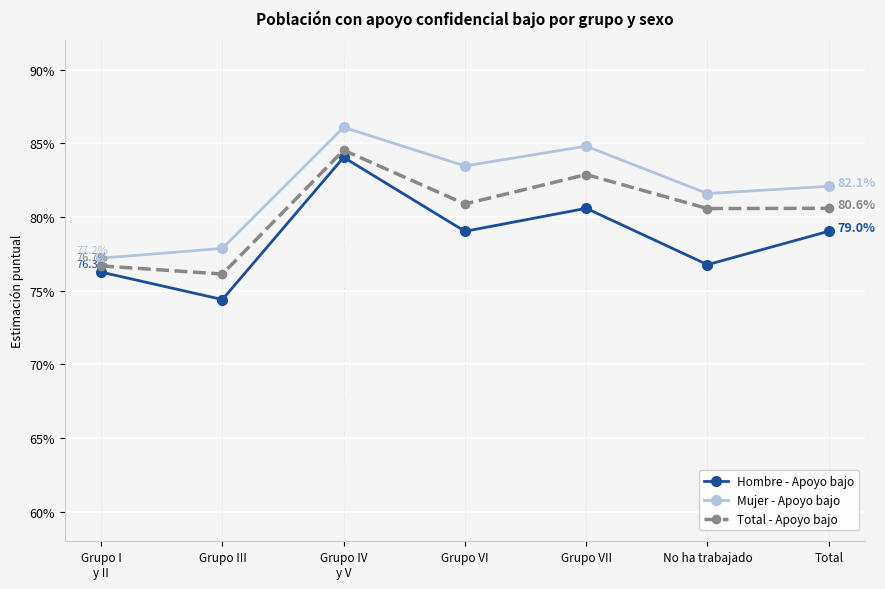

True or false: Total - Apoyo bajo and Mujer - Apoyo bajo cross at least once.

False